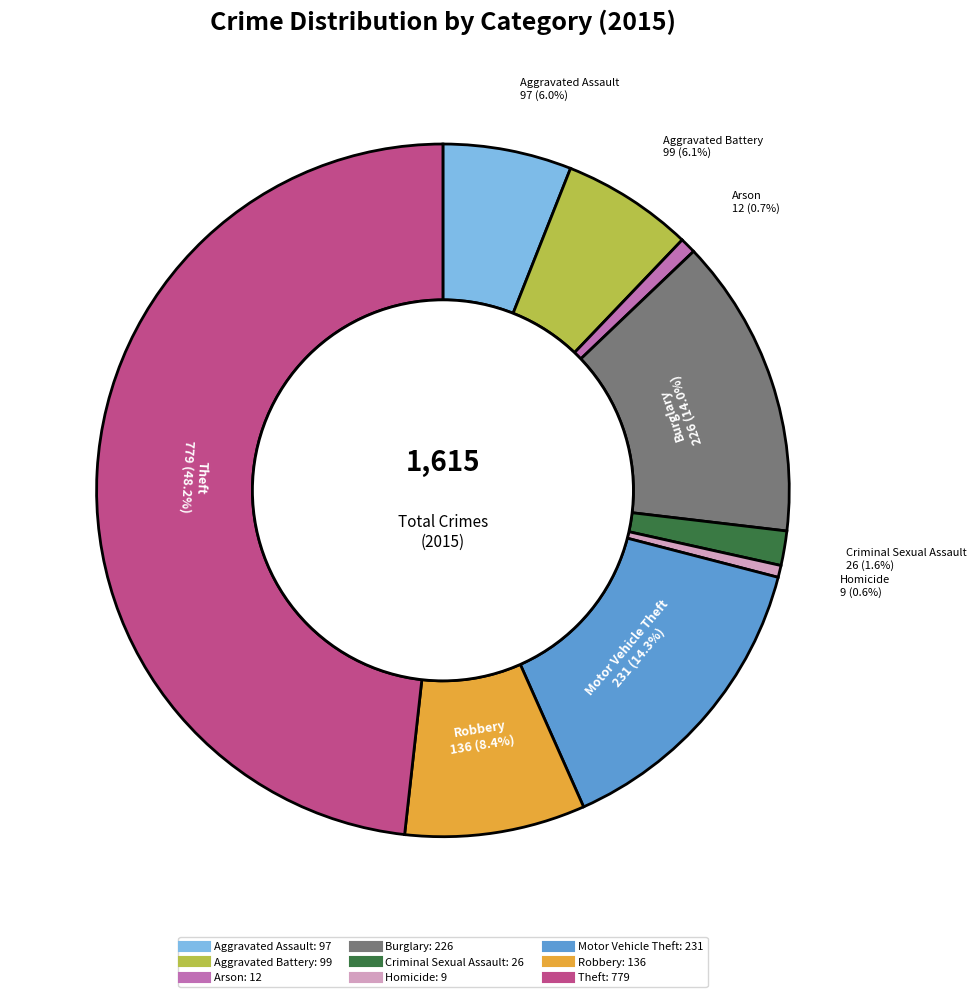

Is Criminal Sexual Assault the majority of the pie?

No